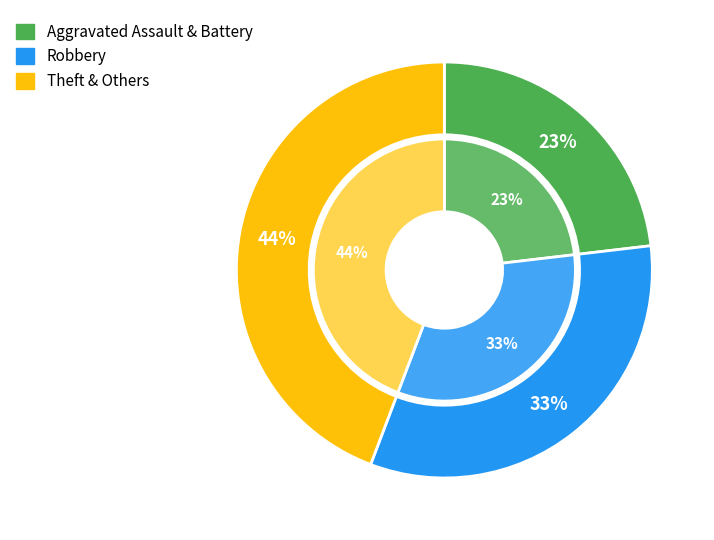

True or false: Robbery accounts for 45% of the total.

False